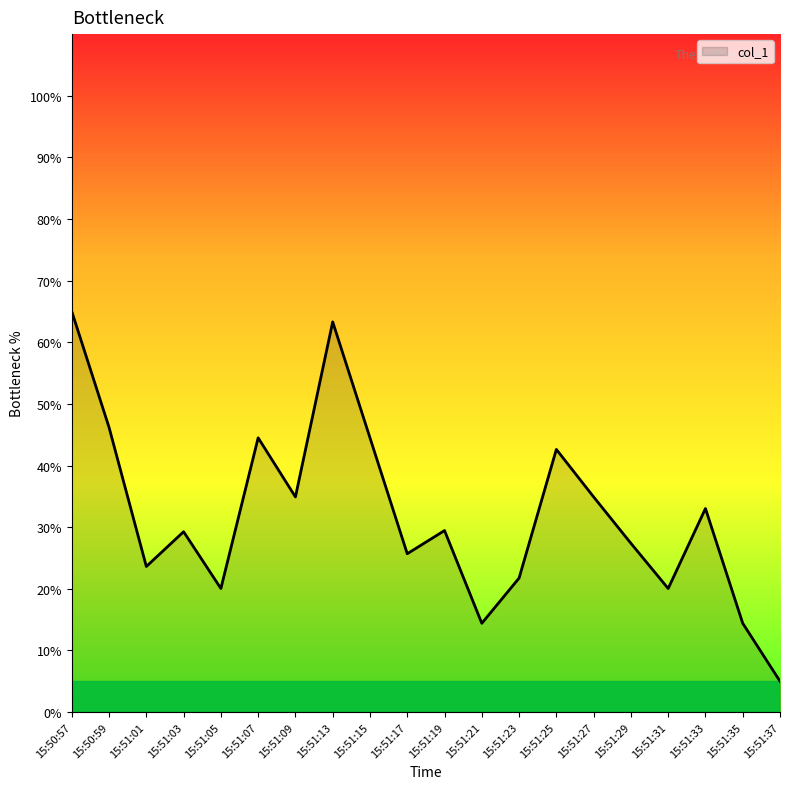

What is the difference between the maximum and minimum values?

60.0